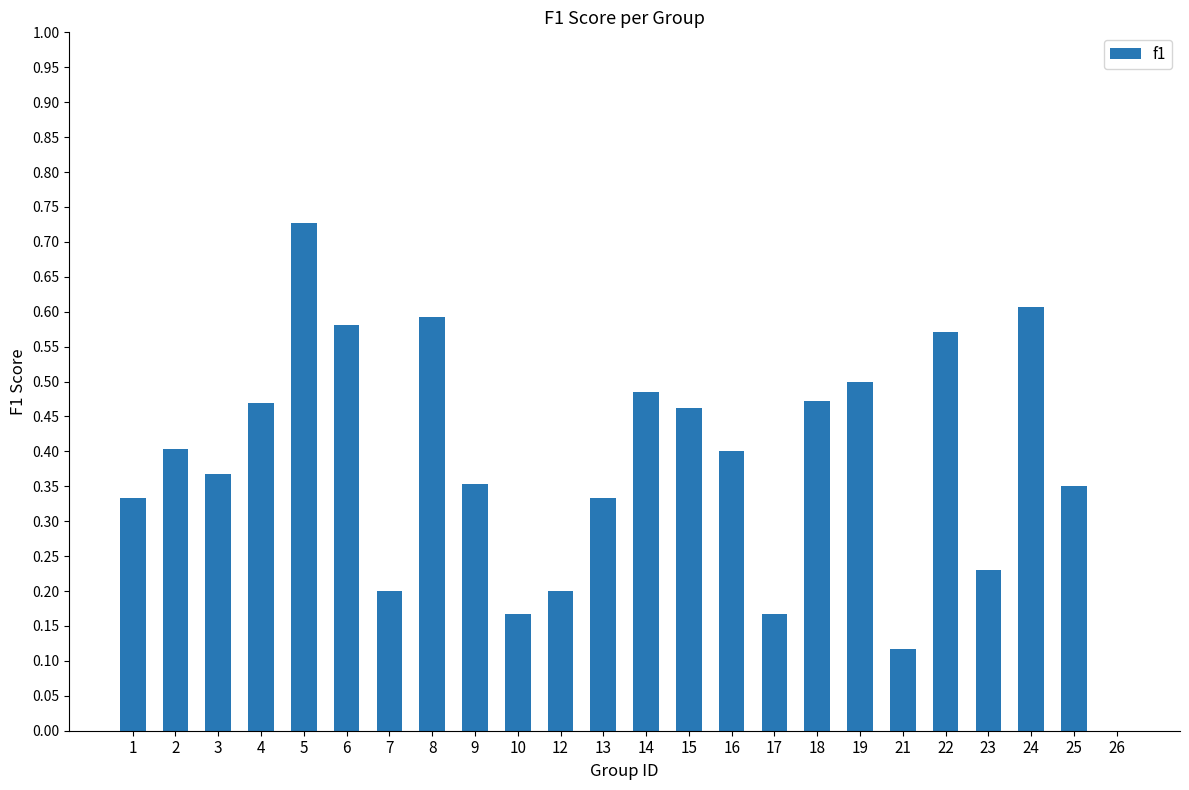

Are the bars horizontal?

No